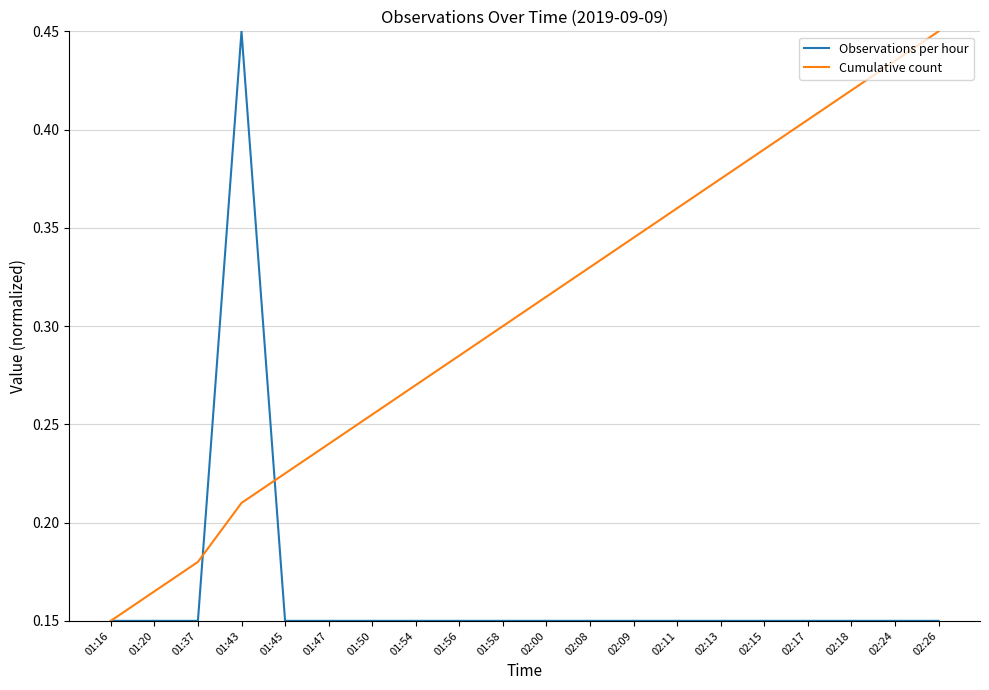

At which label does Cumulative count reach its peak?

02:26